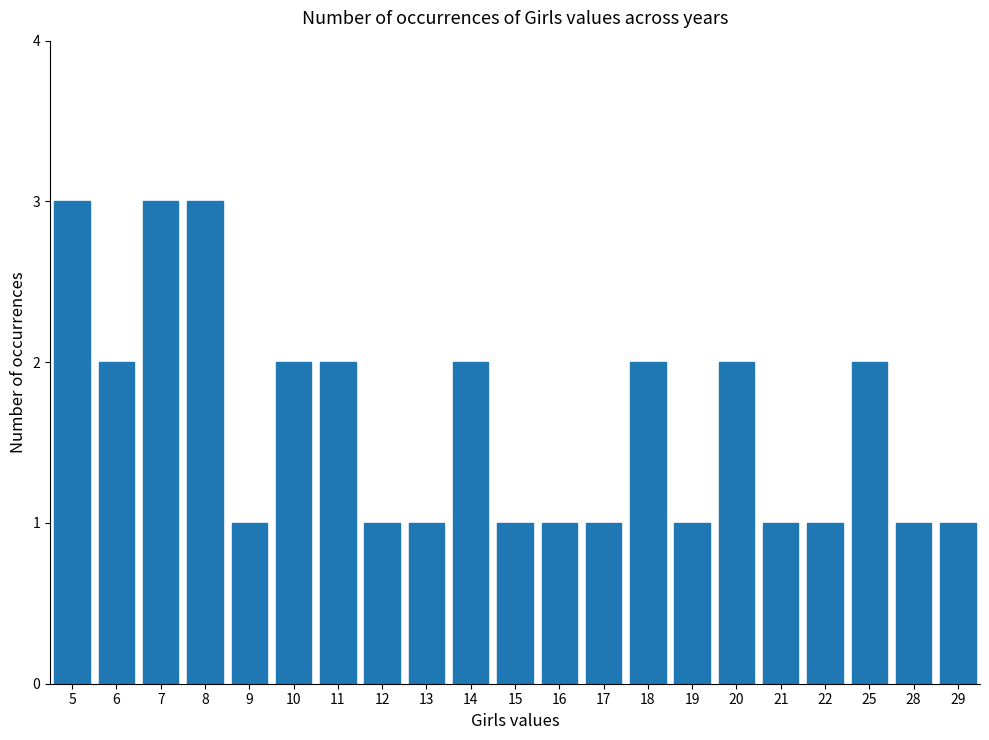

Reading right to left, list all the values displayed in this chart.

29=1	28=1	25=2	22=1	21=1	20=2	19=1	18=2	17=1	16=1	15=1	14=2	13=1	12=1	11=2	10=2	9=1	8=3	7=3	6=2	5=3